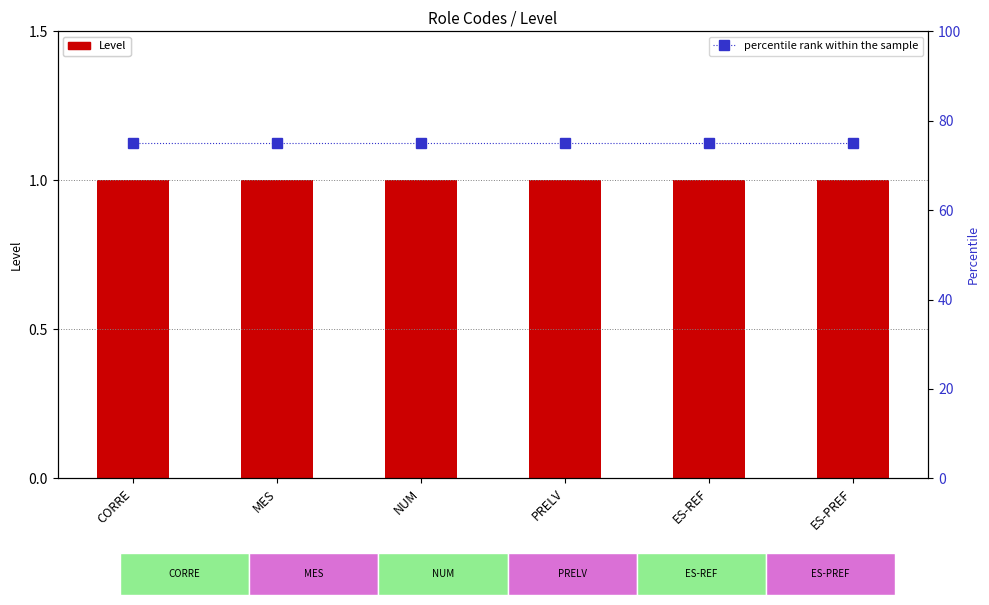

The Level series shows 1 at PRELV. True or false?

True